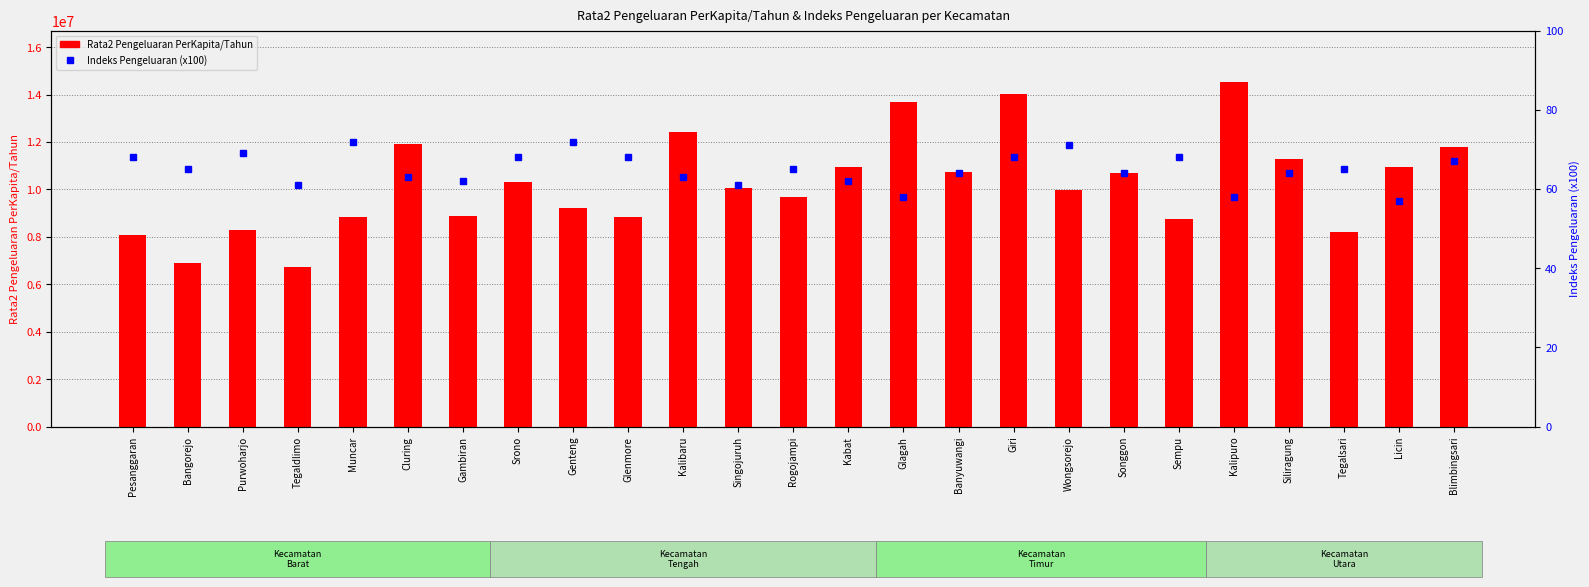

List the labels in order of Indeks Pengeluaran (x100) value, largest first.

Muncar, Genteng, Wongsorejo, Purwoharjo, Pesanggaran, Srono, Glenmore, Giri, Sempu, Blimbingsari, Bangorejo, Rogojampi, Tegalsari, Banyuwangi, Songgon, Siliragung, Cluring, Kalibaru, Gambiran, Kabat, Tegaldlimo, Singojuruh, Glagah, Kalipuro, Licin